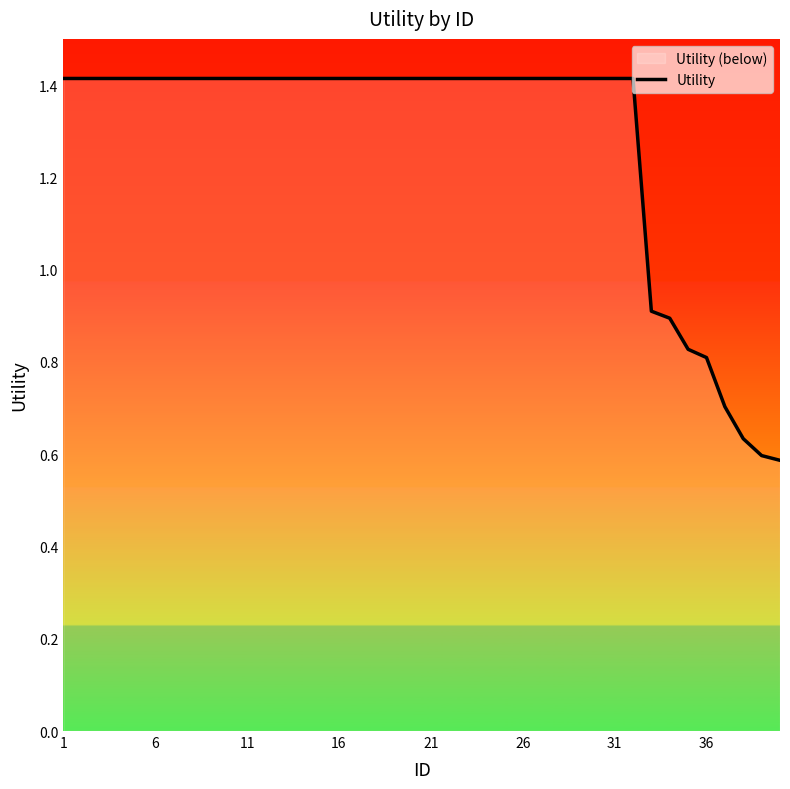

What is the difference between the maximum and second lowest values?

0.8